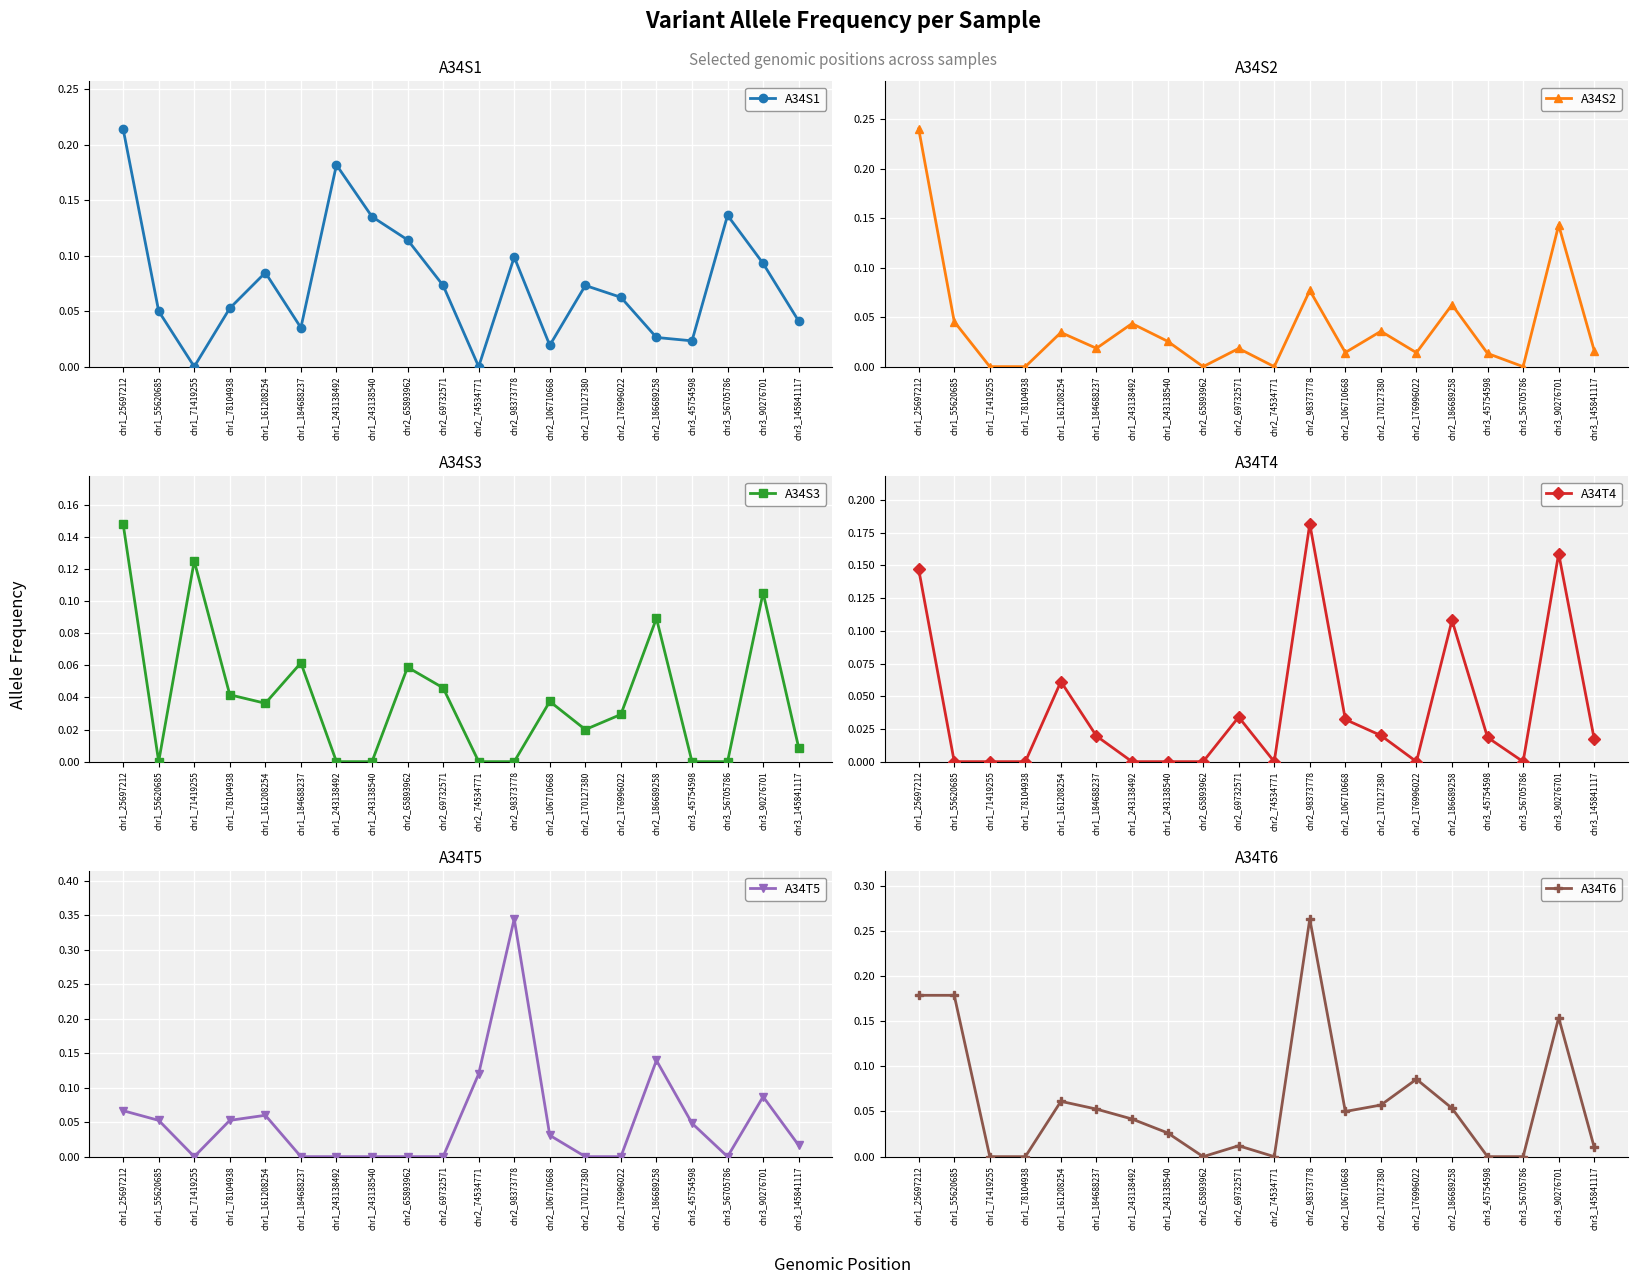

Is it true that A34T4 equals 0.2 at chr3_90276701?

True